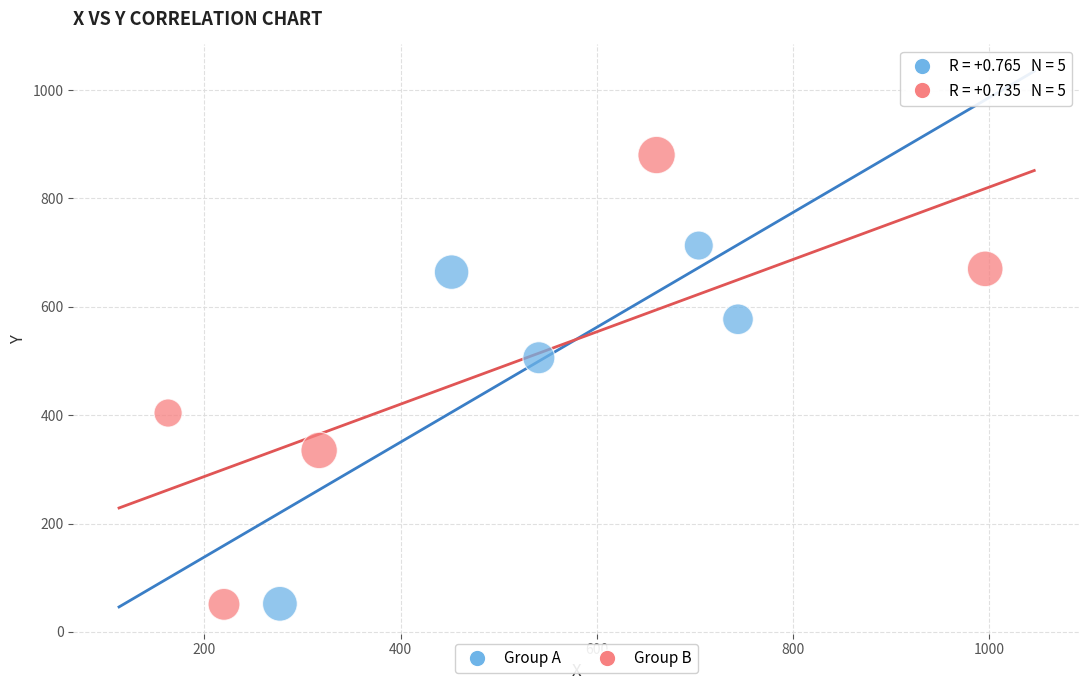

Which series has the largest Y range (max minus min)?

Group B